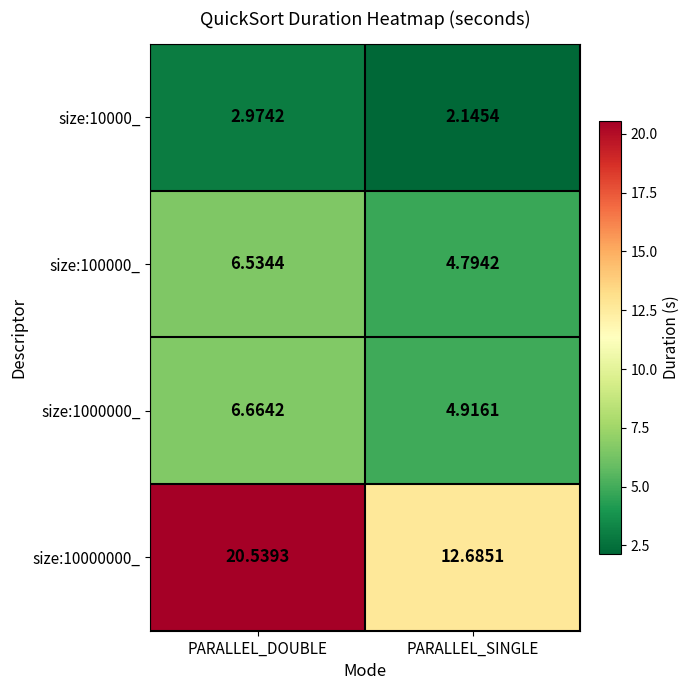

Which series has the largest range (max minus min)?

size:10000000_